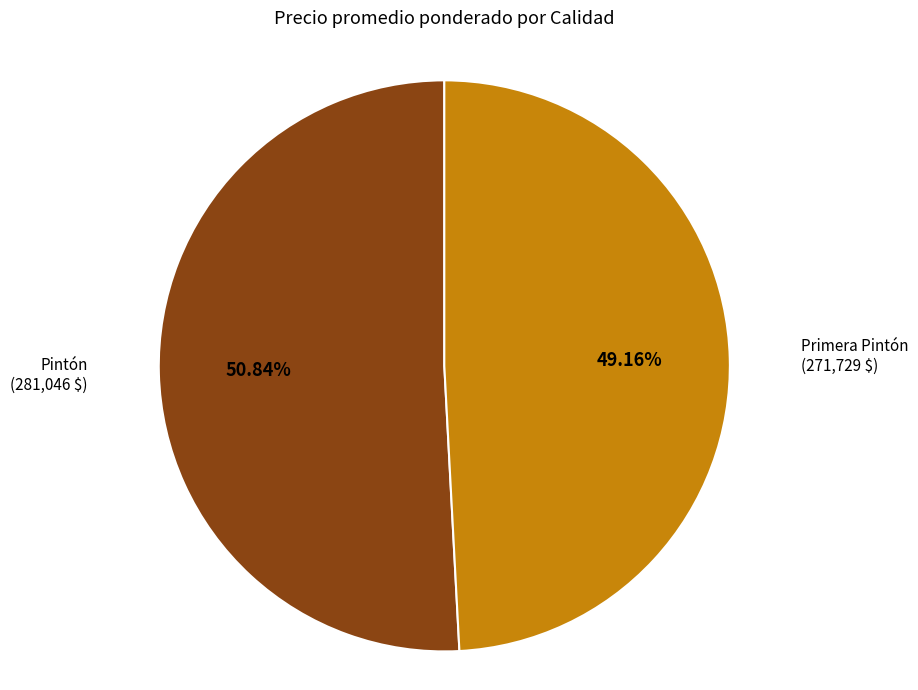

Which has a higher value, Primera Pintón or Pintón?

Pintón